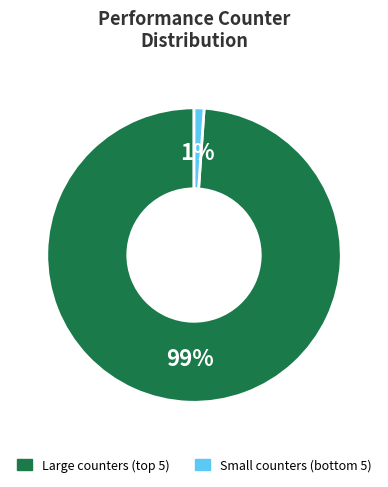

To the nearest percent, what is the average slice percentage?

50%